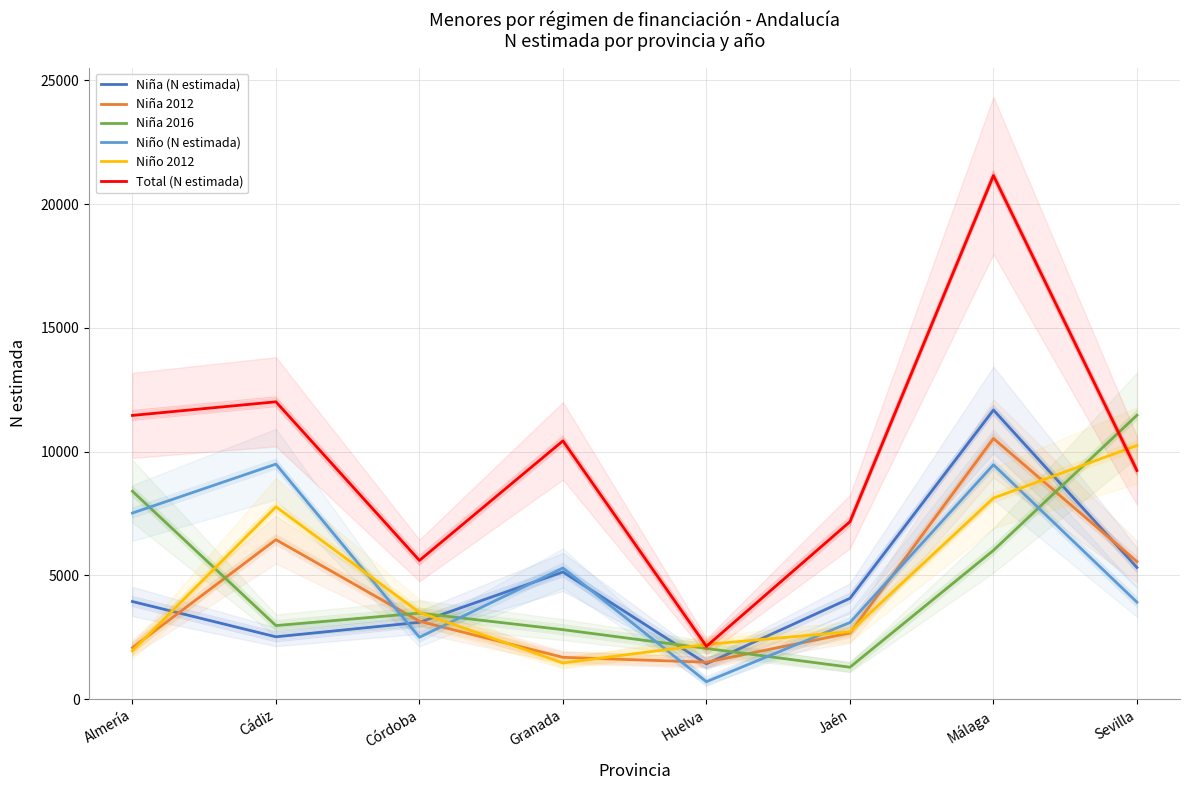

What are all the series names shown in the legend?

Niña (N estimada), Niña 2012, Niña 2016, Niño (N estimada), Niño 2012, Total (N estimada)